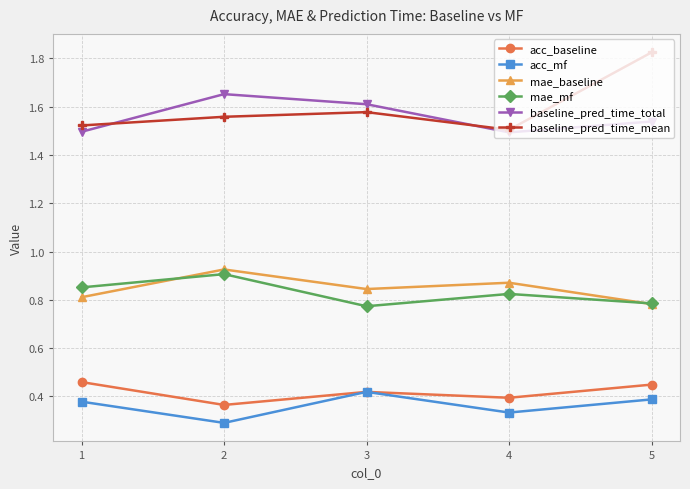

The value of acc_mf at 1 is 0.1. True or false?

False